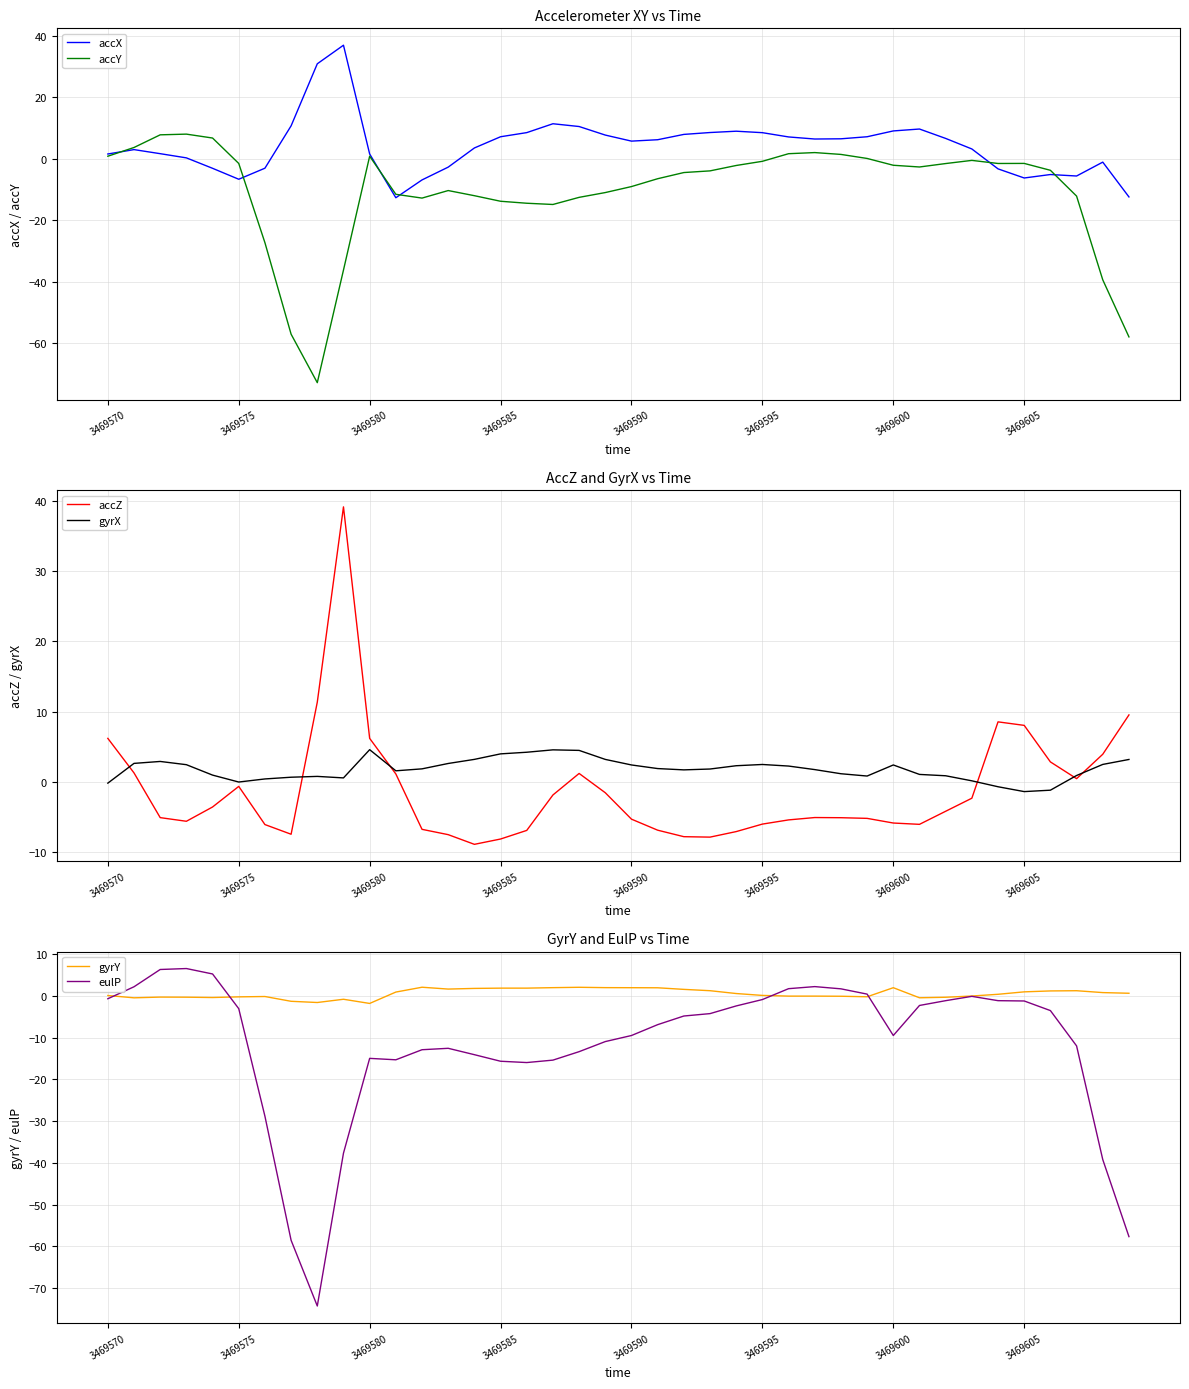

How many lines are shown in the chart?

6